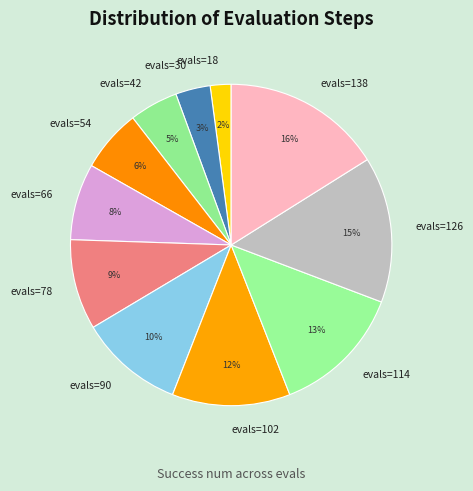

Which slice is the smallest?

evals=18